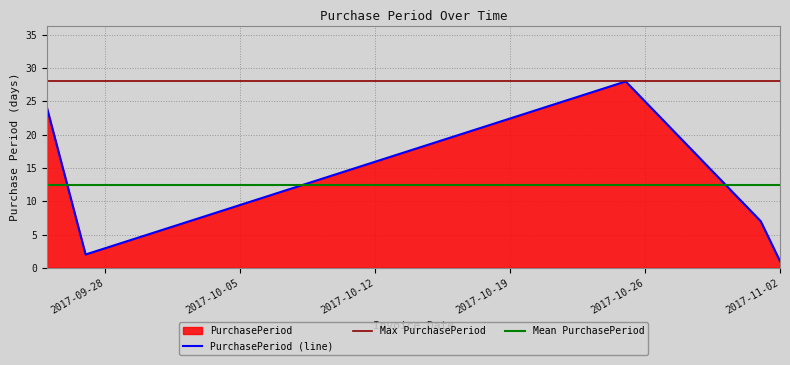

Rank the categories by value from lowest to highest.

2017-11-02, 2017-09-27, 2017-11-01, 2017-09-25, 2017-10-25